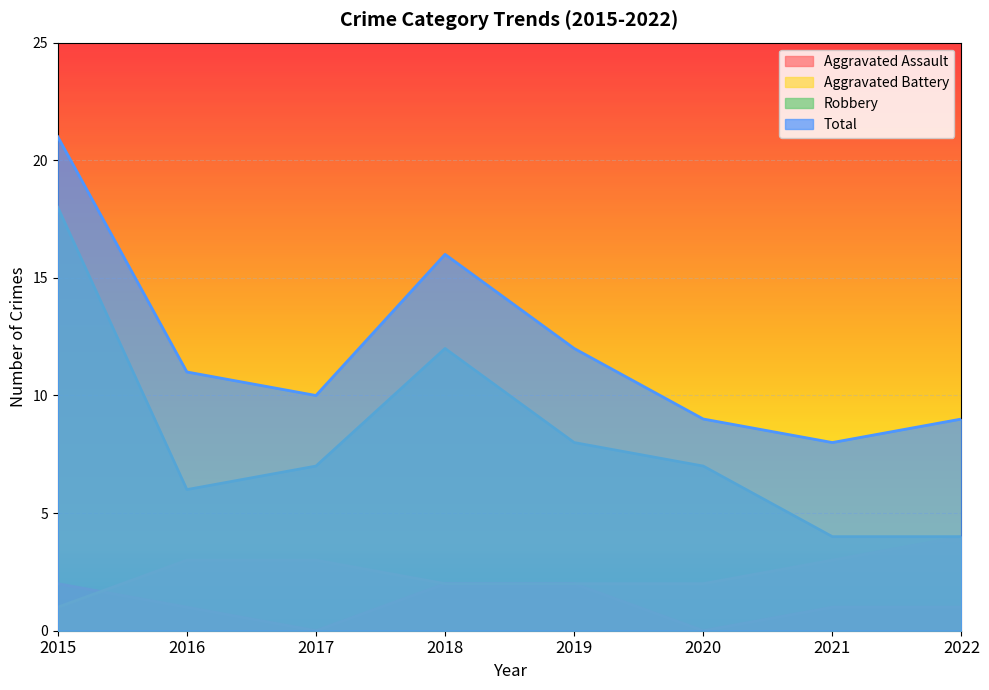

In Aggravated Assault, how many points are lower than both neighbors (excluding endpoints)?

2